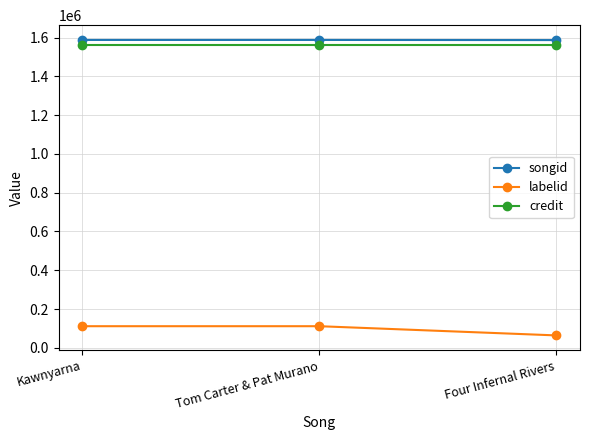

What is the value of the credit point at the 3rd from the left?

1564357